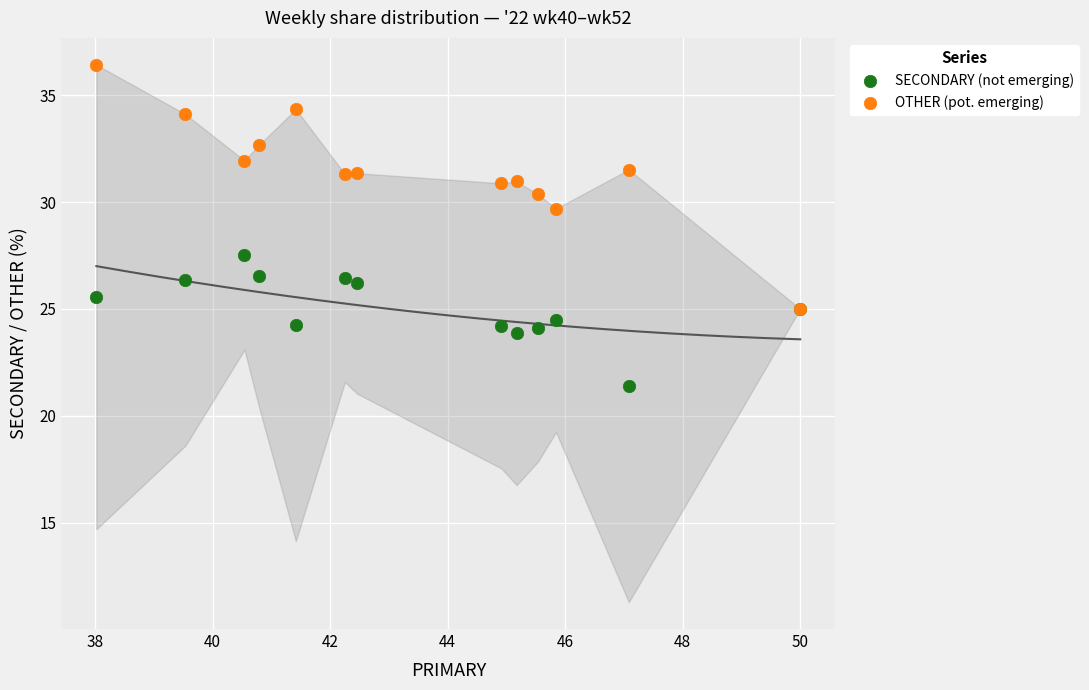

Across all series, what Y value is closest to 28?

27.5